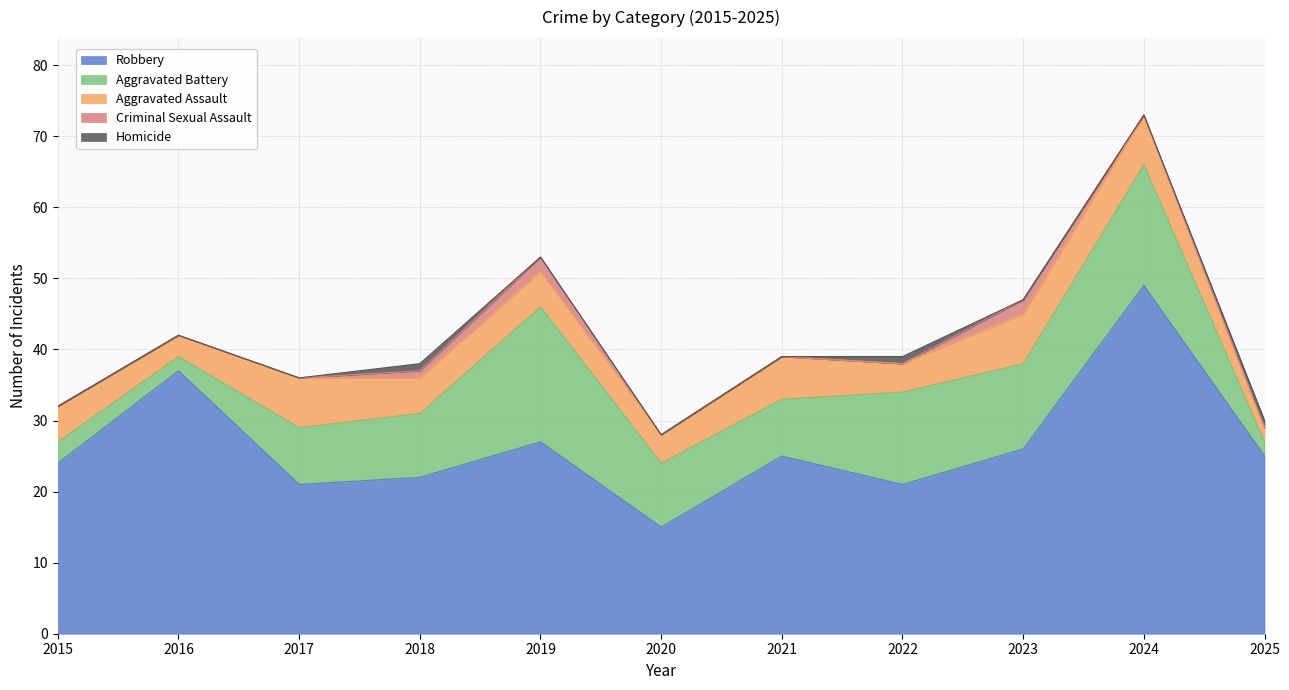

At how many categories does at least one series exceed 32?

2